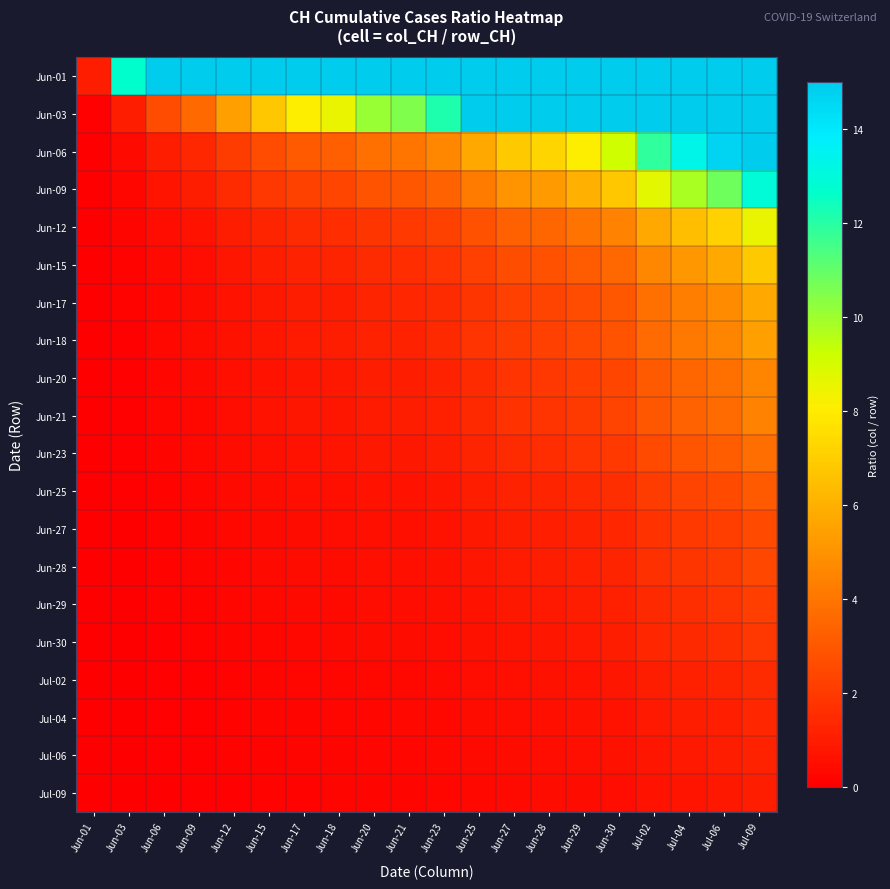

Which series has the widest spread of values?

Jun-03